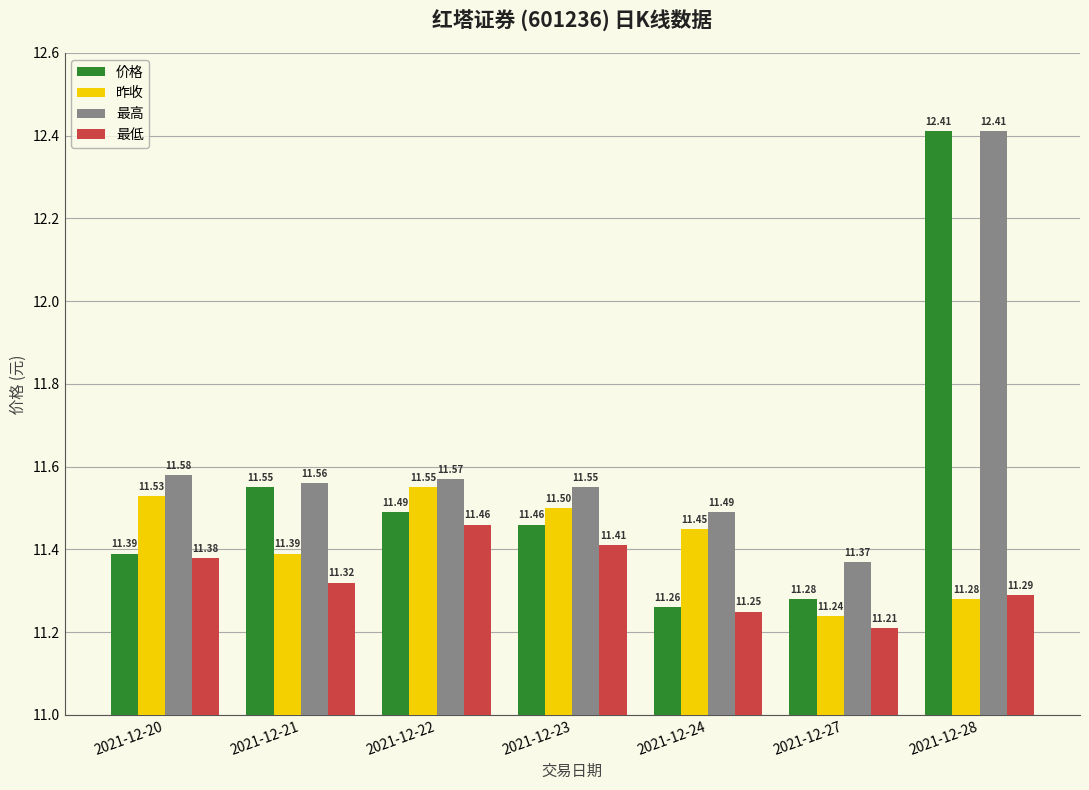

Which series has the largest range (max minus min)?

价格